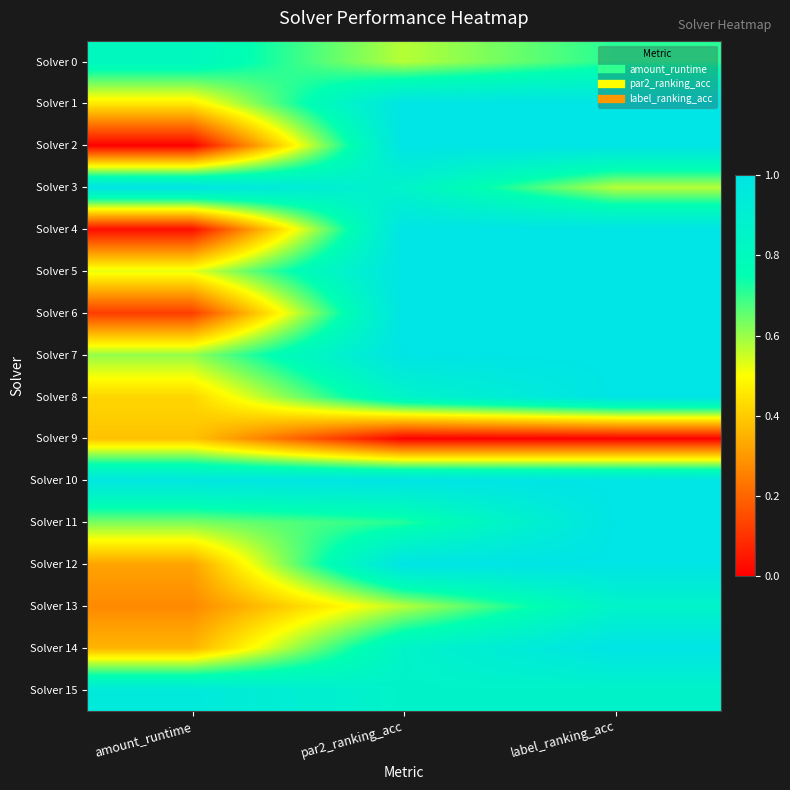

At which category is the sum across all series the highest?

label_ranking_acc